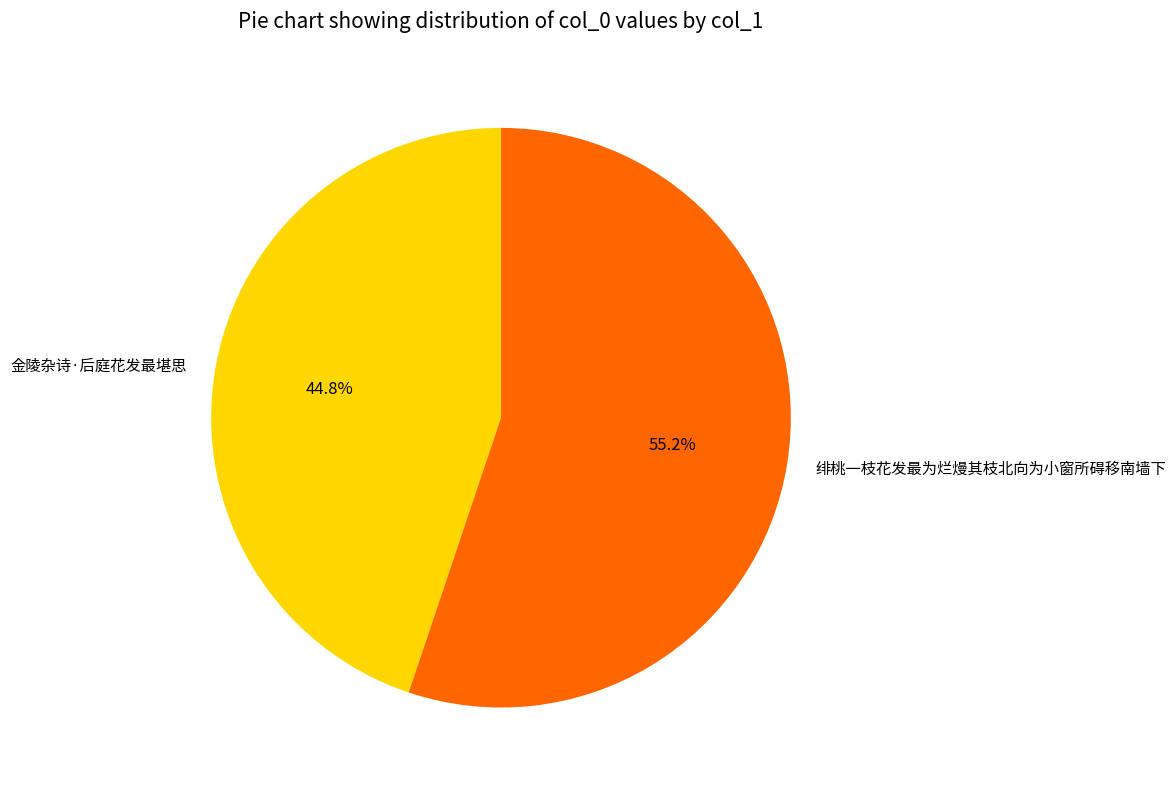

To the nearest percent, what is the average slice percentage?

50%